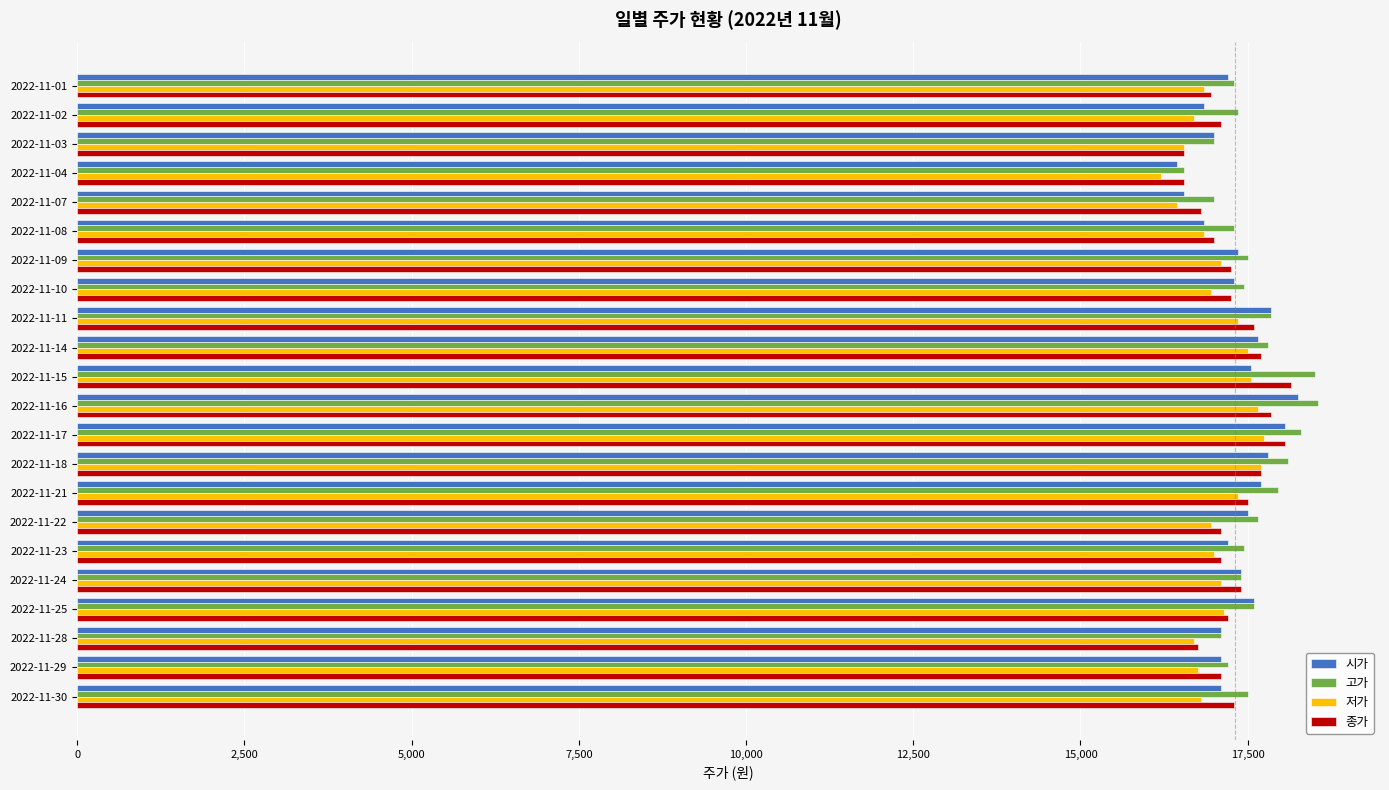

Read the 고가 value at 2022-11-29, to the nearest 100.

17200